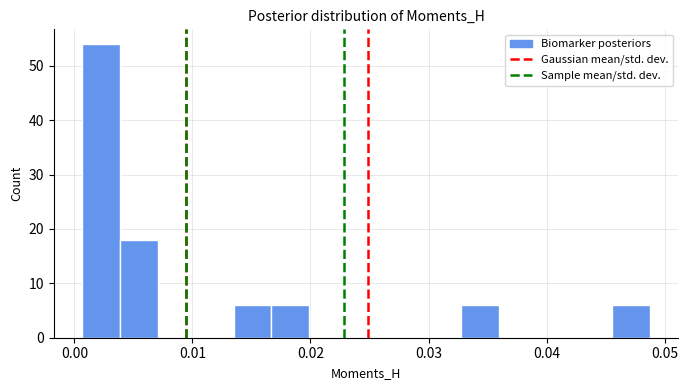

Read against the x-axis, roughly where is the centre of the tallest bar?

0.002